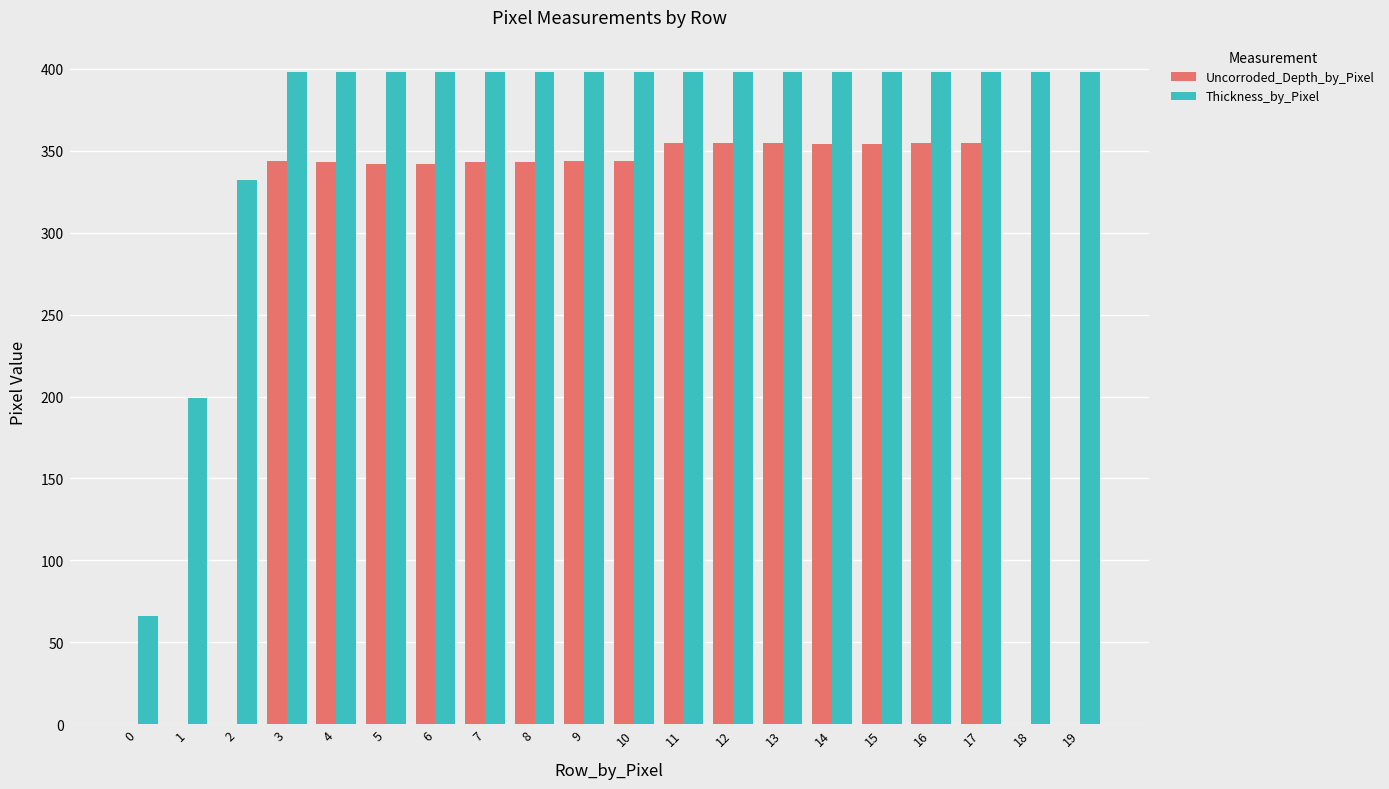

Which series changed the most between 1 and 3?

Uncorroded_Depth_by_Pixel